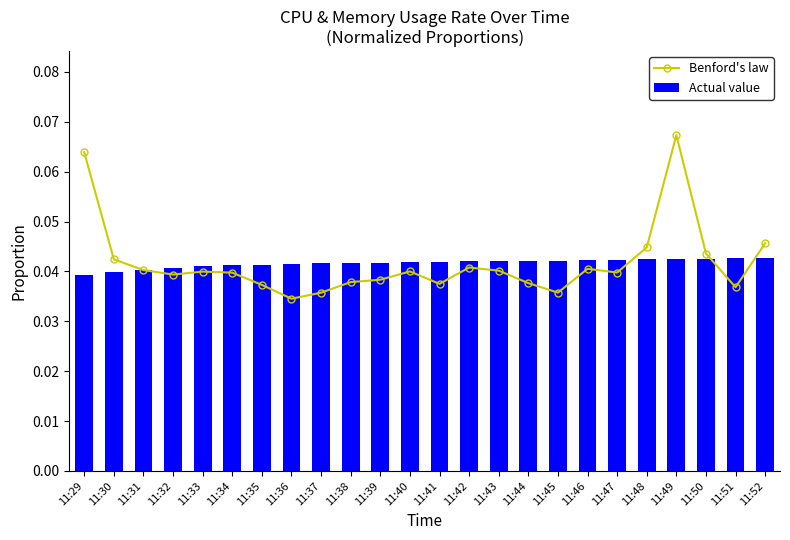

Does the chart contain stacked bars?

No